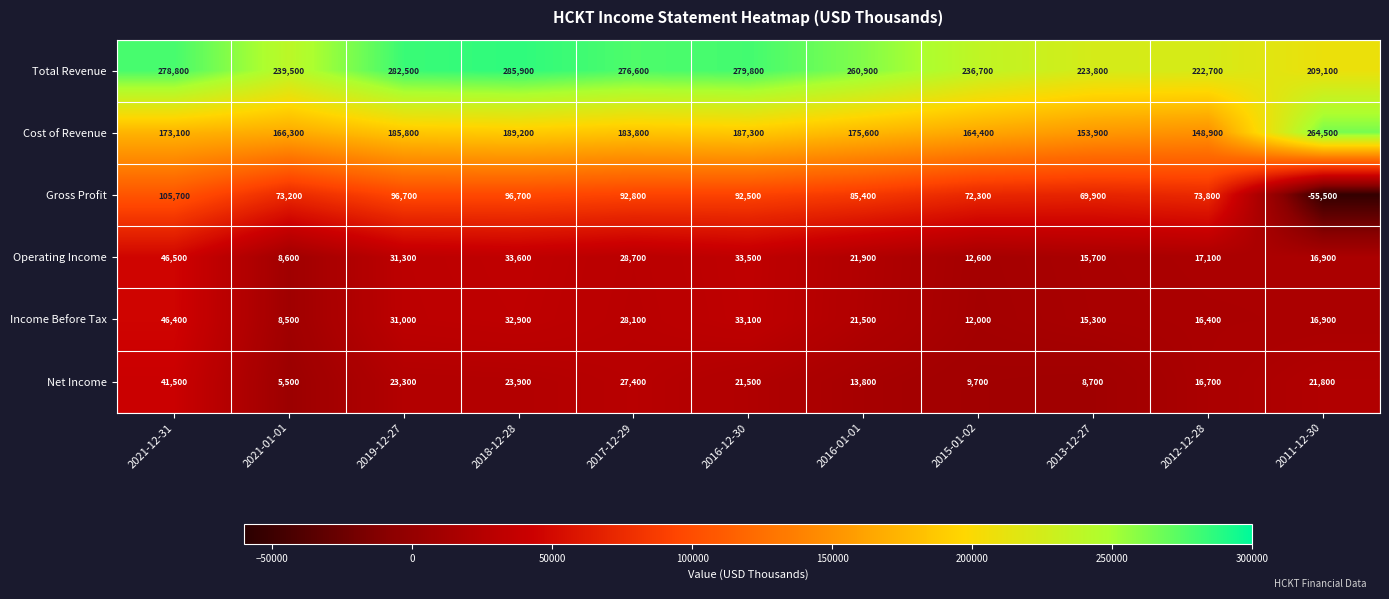

What is the sum of all Gross Profit values?

803500